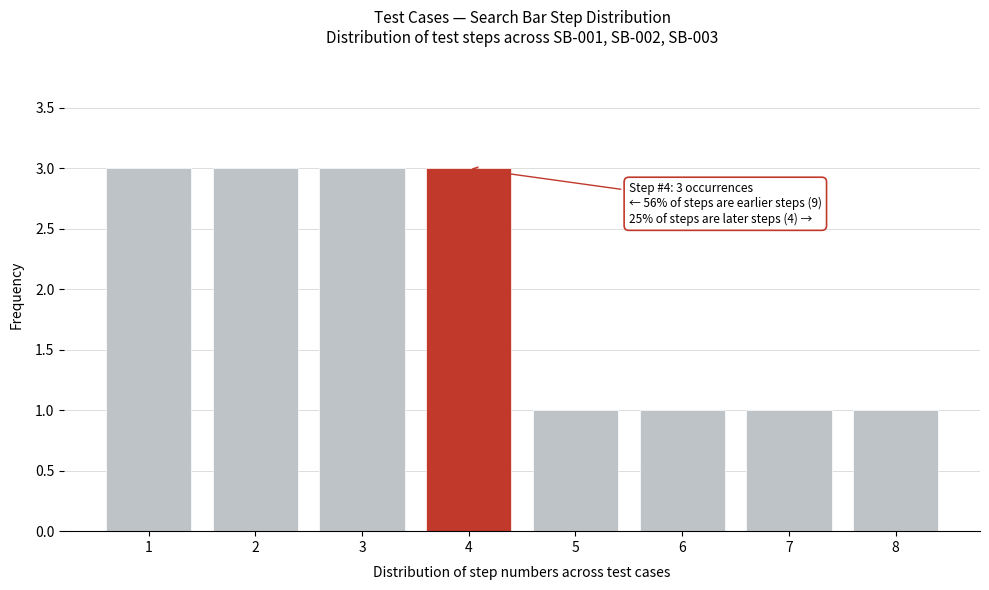

Reading left to right, extract all data points from this chart.

3	3	3	3	1	1	1	1